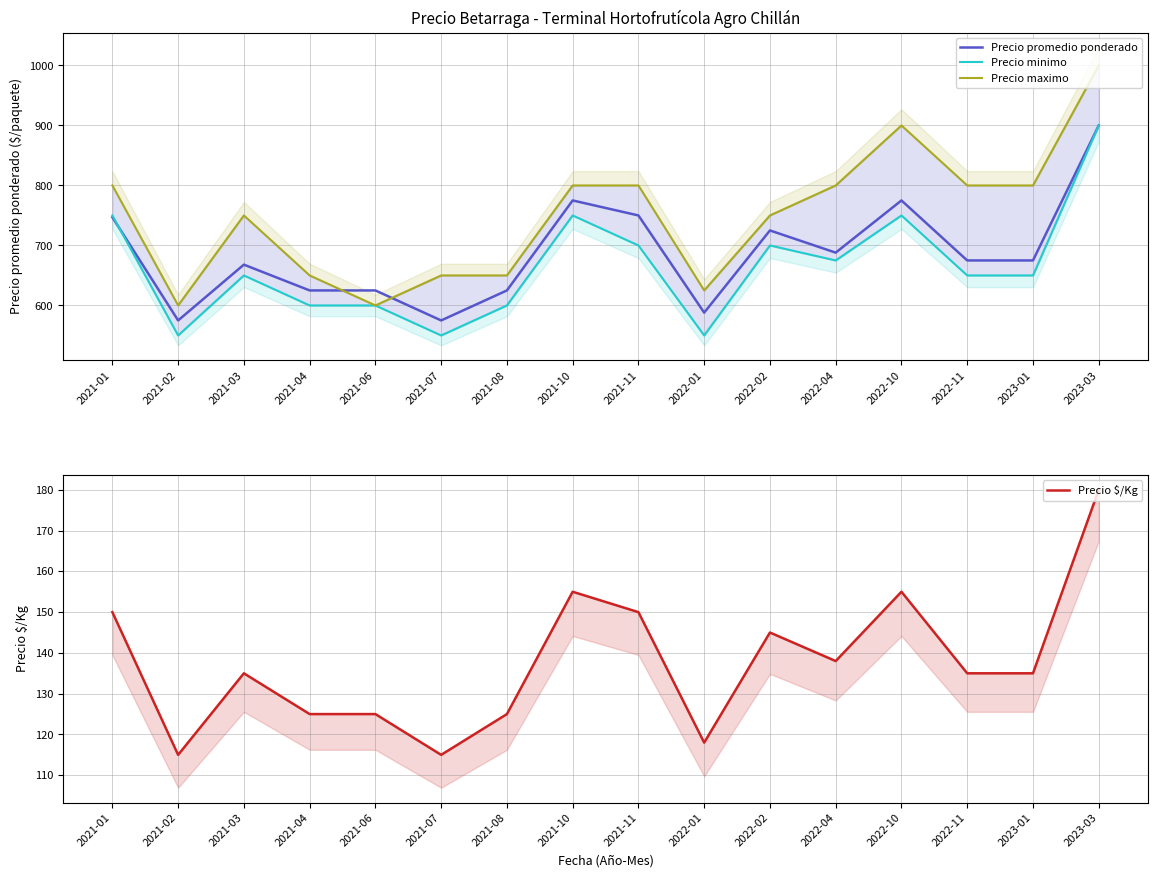

The value of Precio promedio ponderado at 2023-03 is 366. True or false?

False